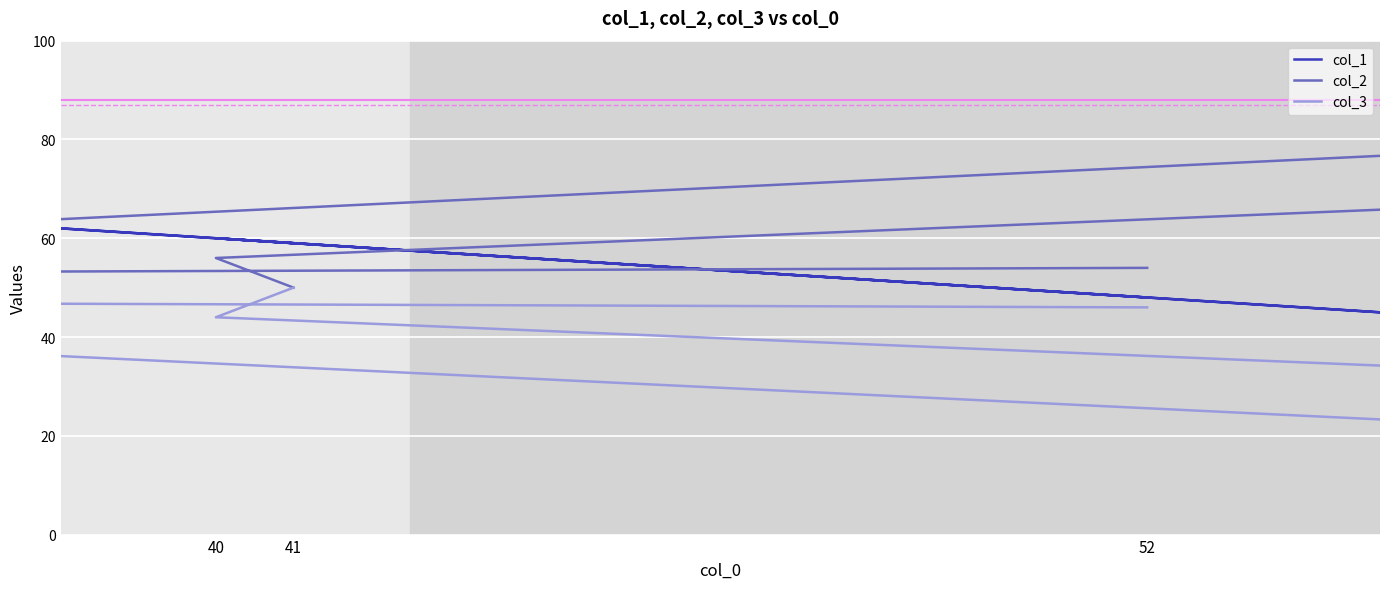

The value of col_3 at 52 is 70. True or false?

False